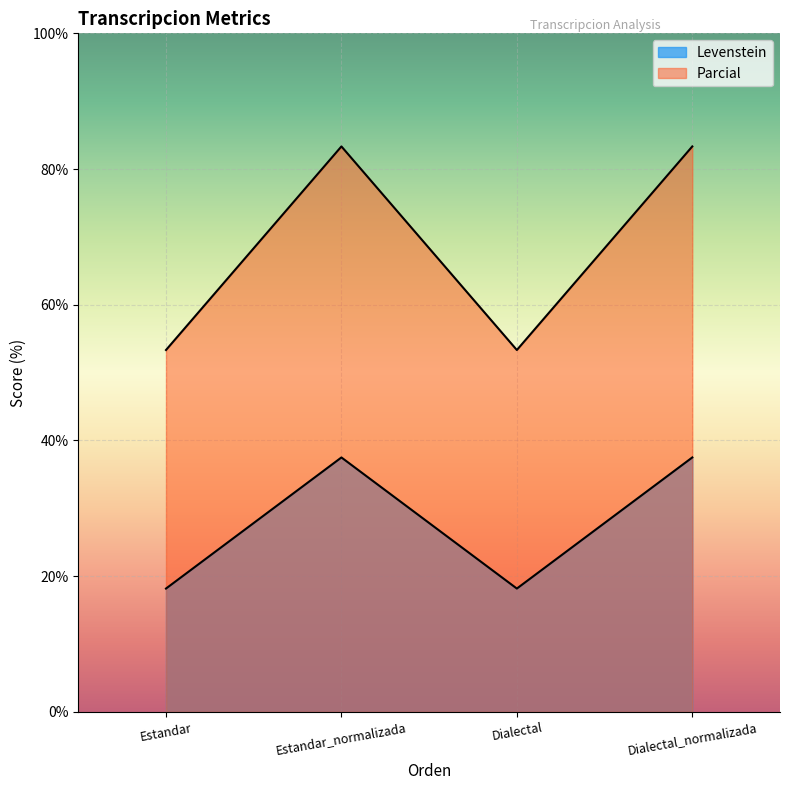

Which series has the largest range (max minus min)?

Parcial